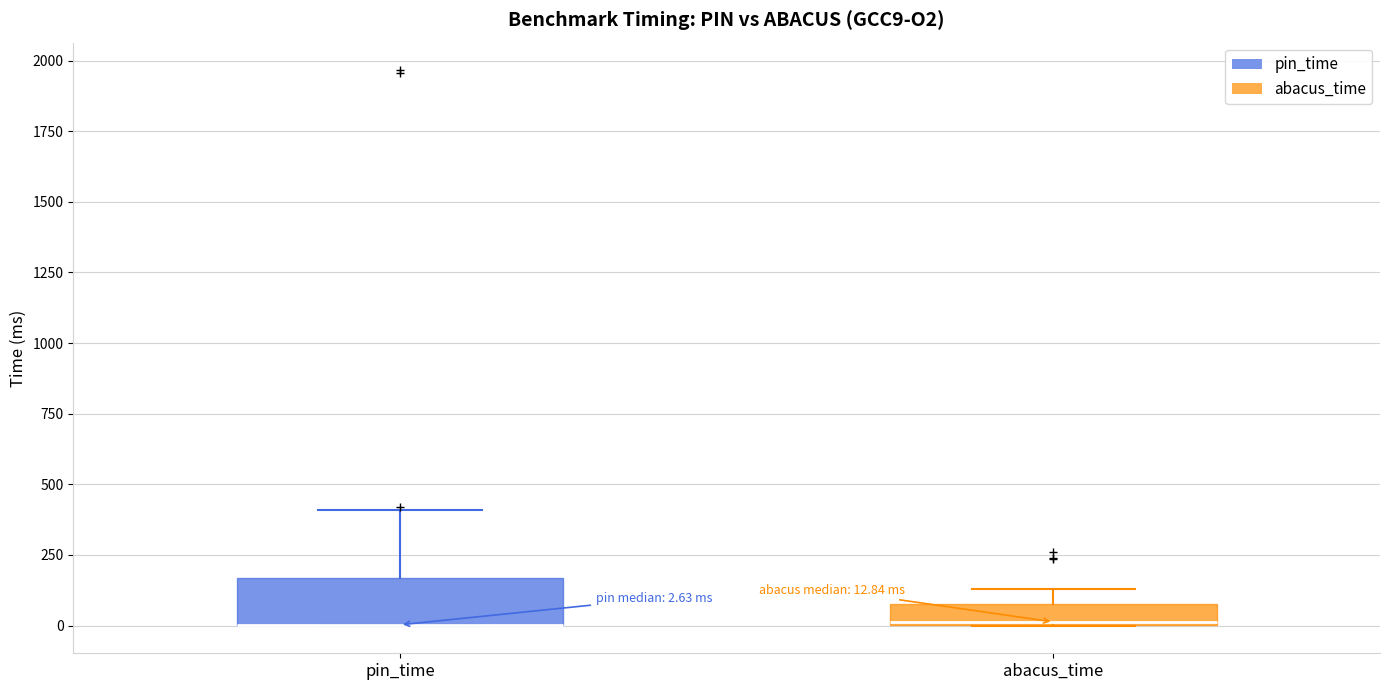

Comparing the boxes themselves (not the whiskers), which one is the tallest?

pin_time